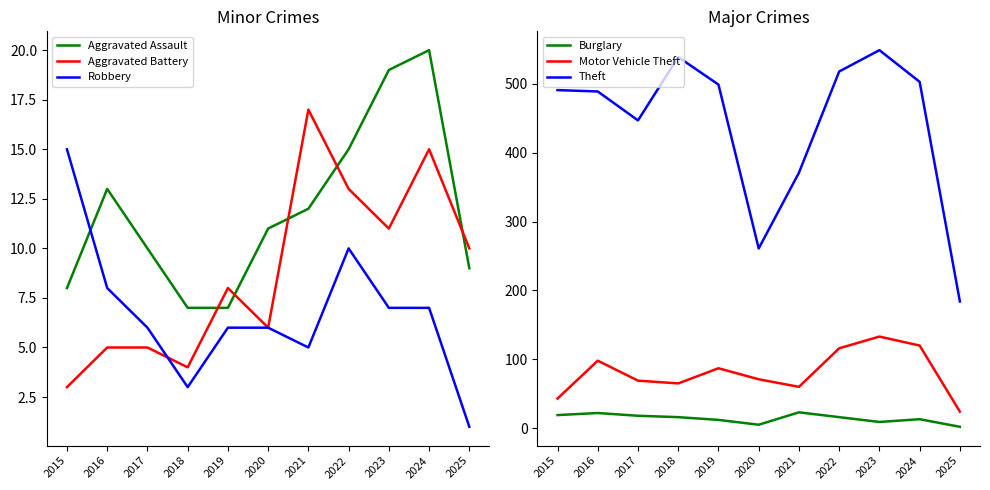

What is the lowest value of the Theft series?

184